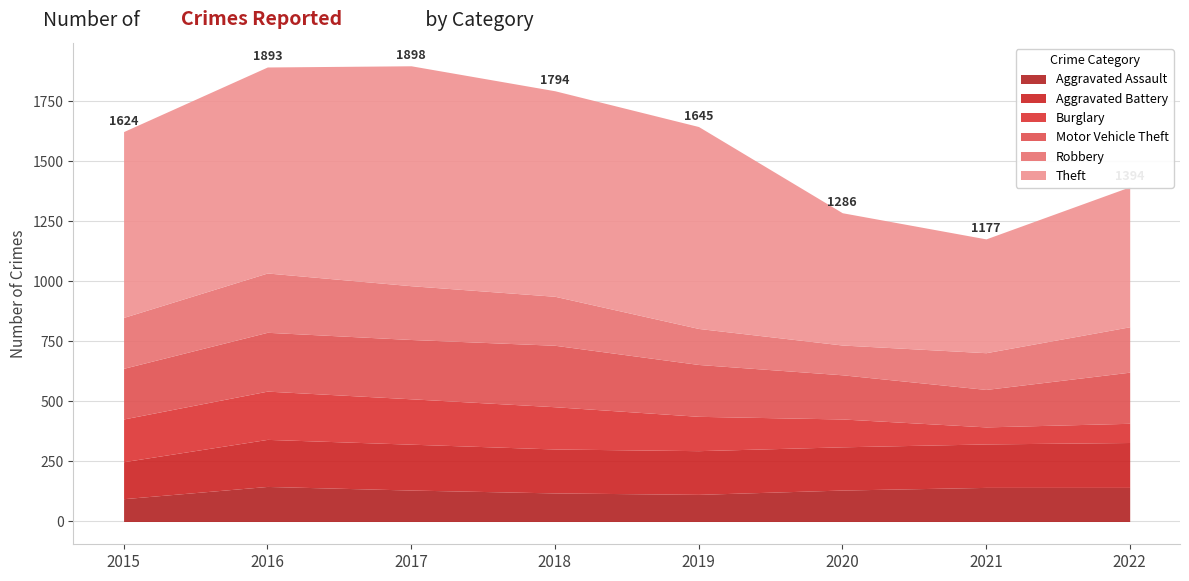

What are all the series names shown in the legend?

Aggravated Assault, Aggravated Battery, Burglary, Motor Vehicle Theft, Robbery, Theft